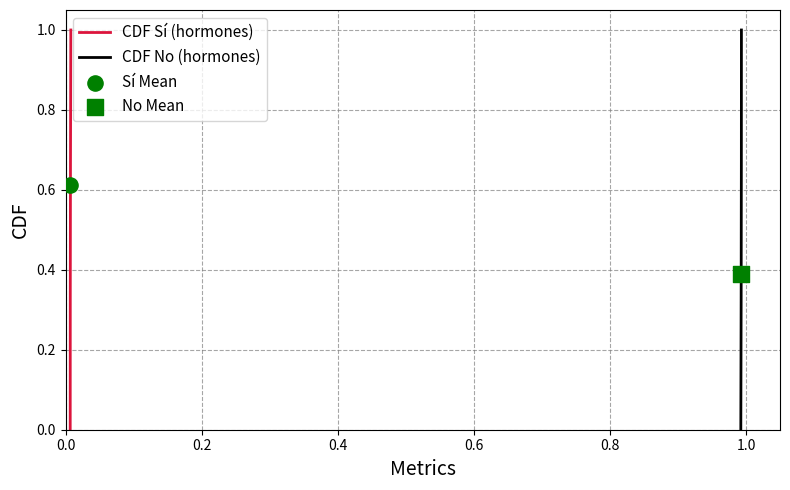

What is the highest value of the CDF Sí (hormones) series?

1.0